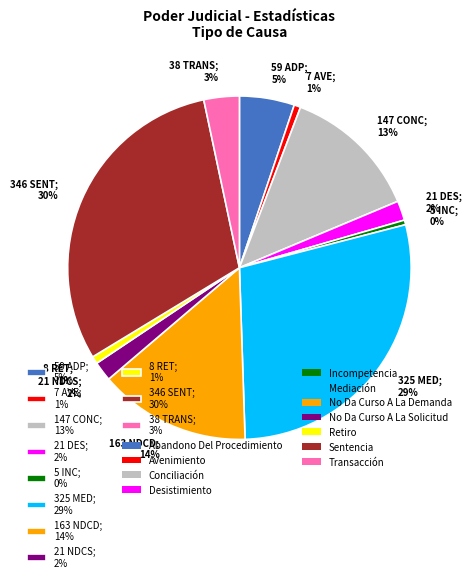

Do 147 CONC; 13% and 21 DES; 2% together represent more than half of the pie?

No